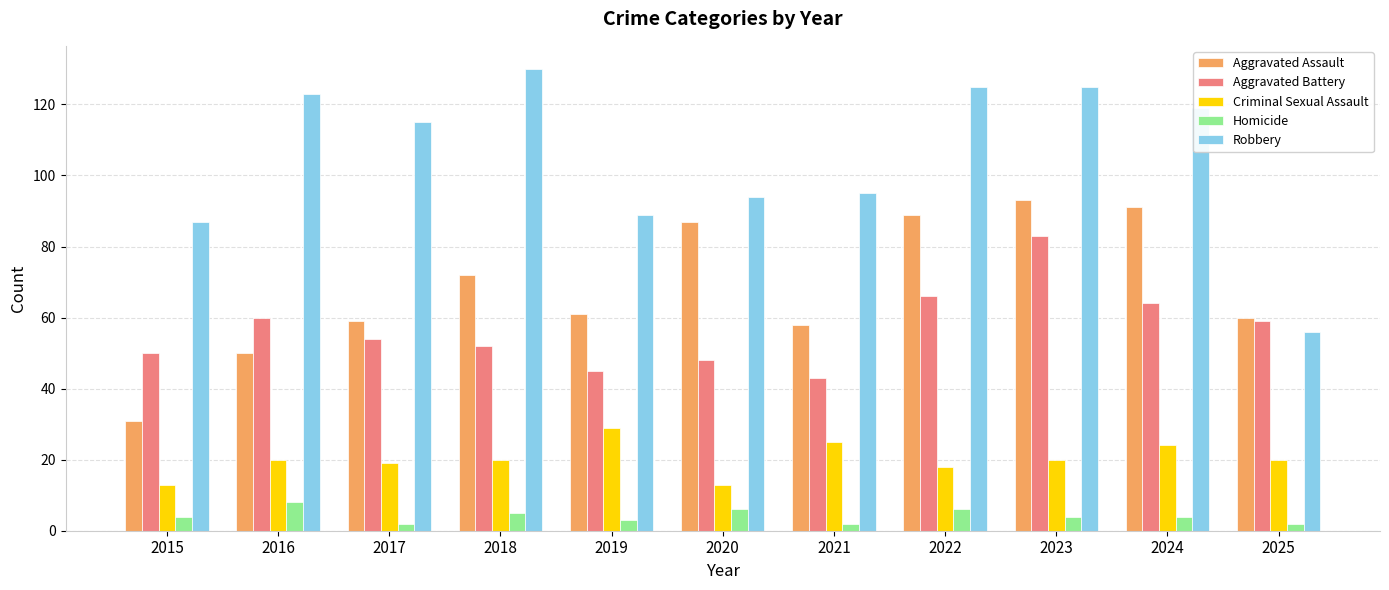

How many bars are there in total?

55